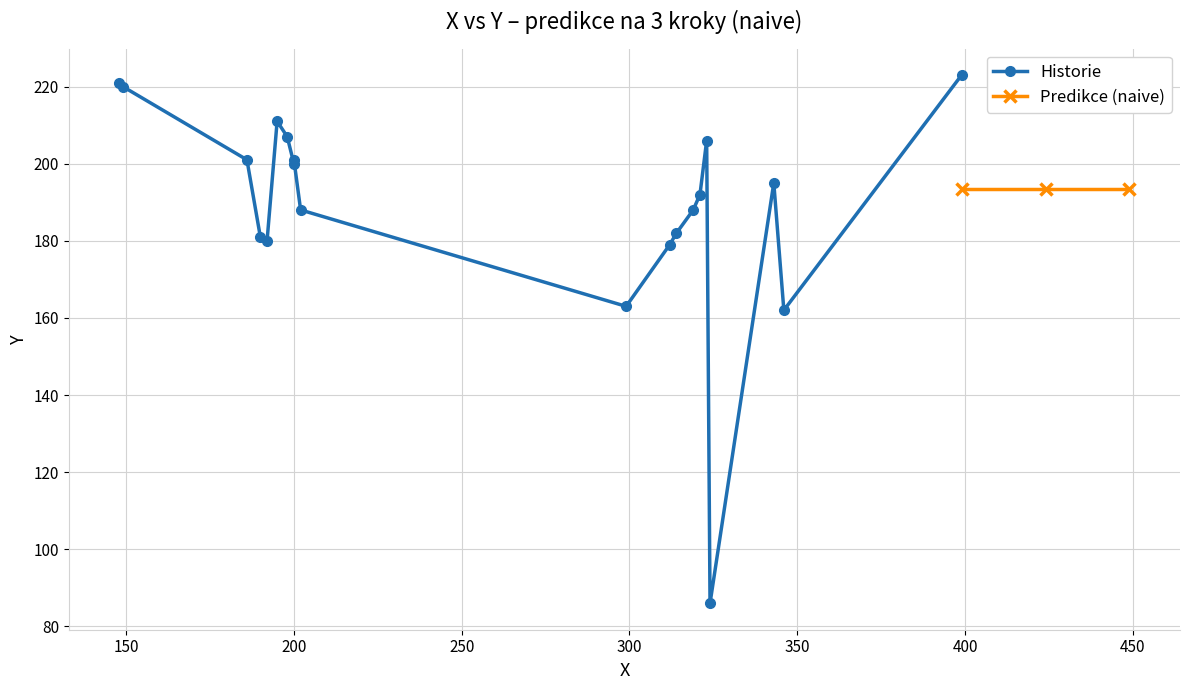

True or false: there are more than 2 points higher than both neighbors.

False